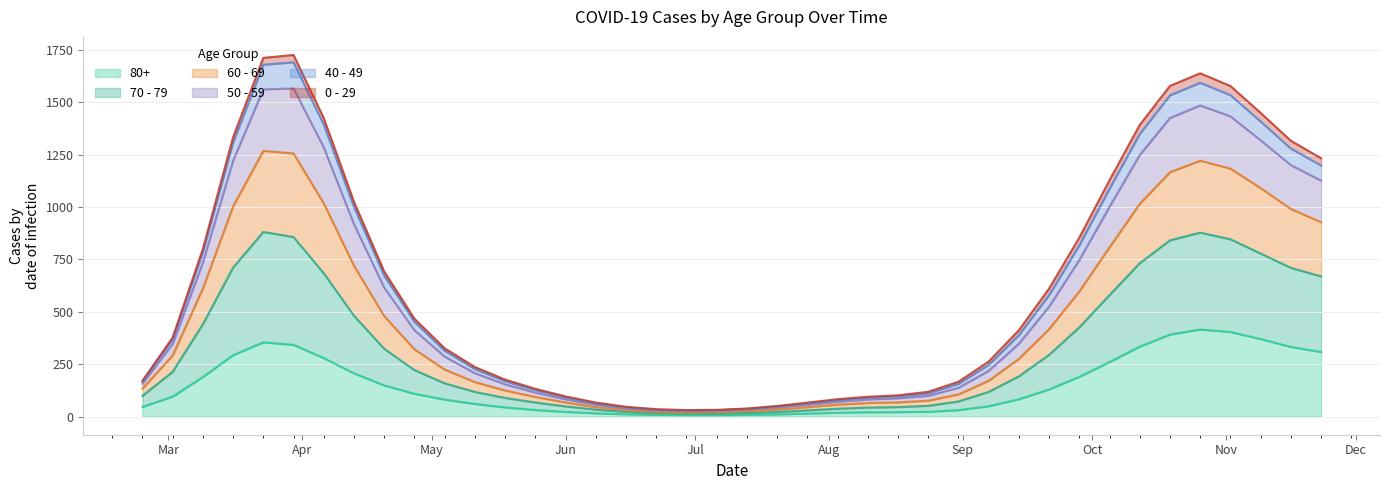

At which label does 40 - 49 reach its peak?

2020-03-23